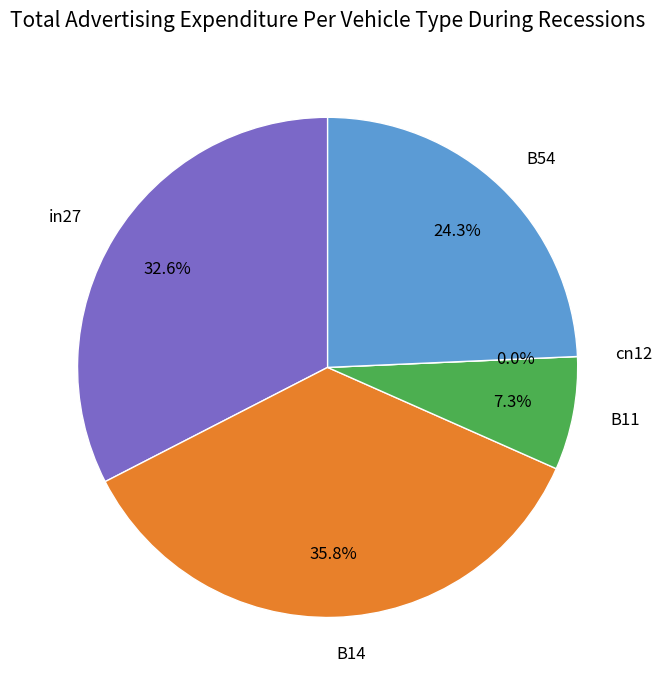

What portion of the pie excludes B54?

75.7%